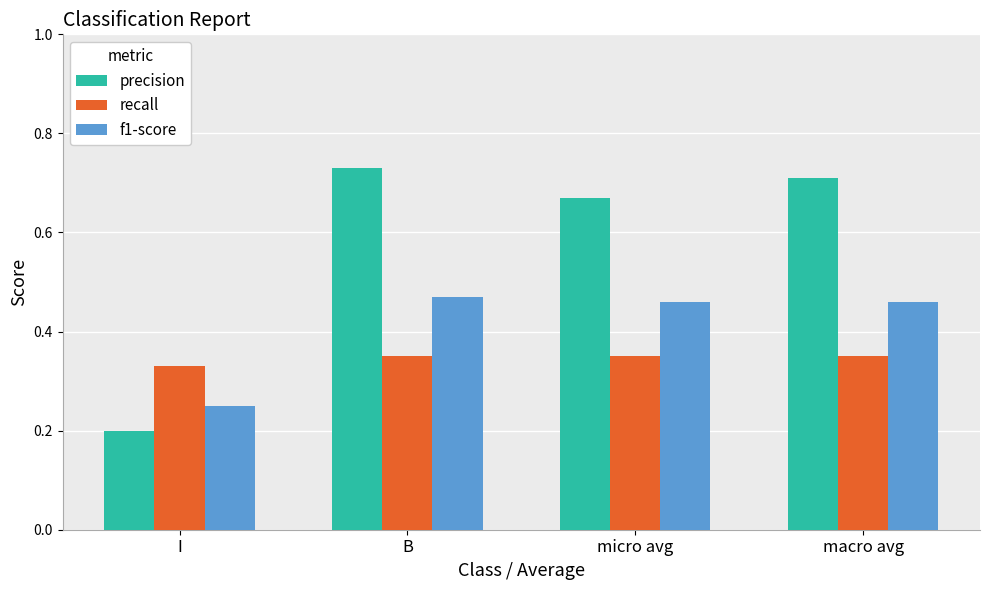

What is the label of the 4th bar from the right?

I